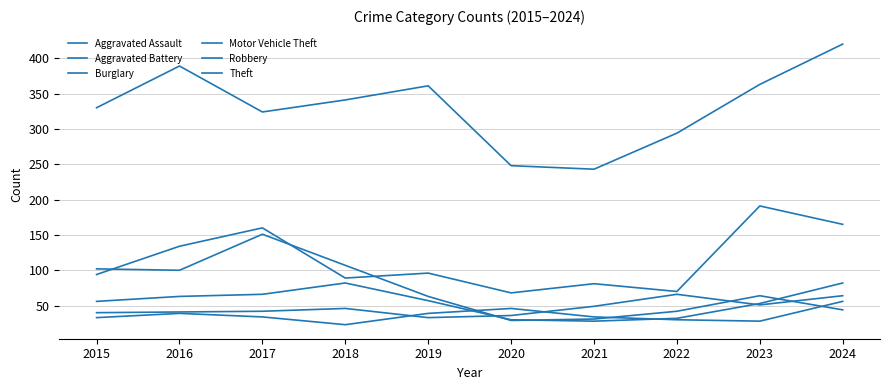

True or false: Theft has a value of 420 at 2024.

True